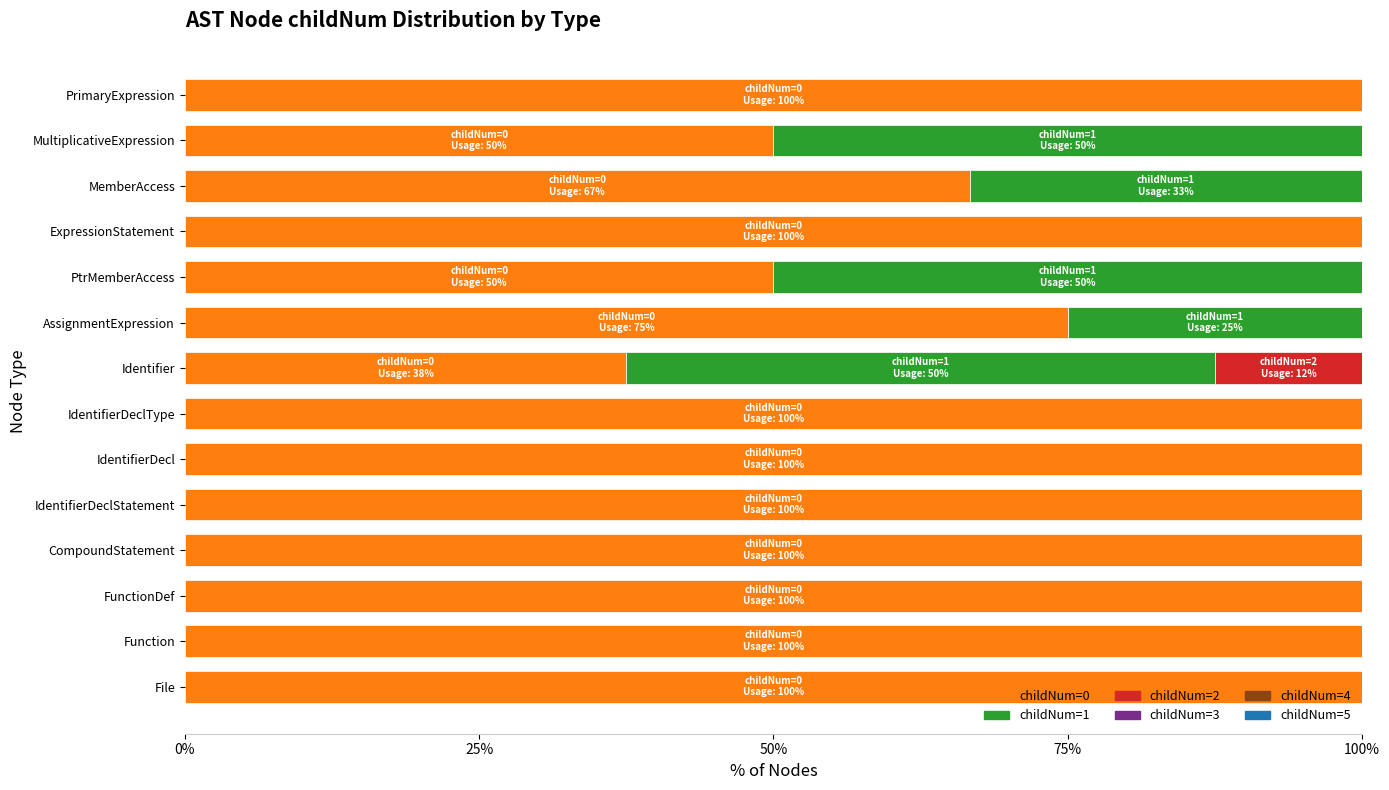

The value of childNum=0 at PtrMemberAccess is 14.8. True or false?

False